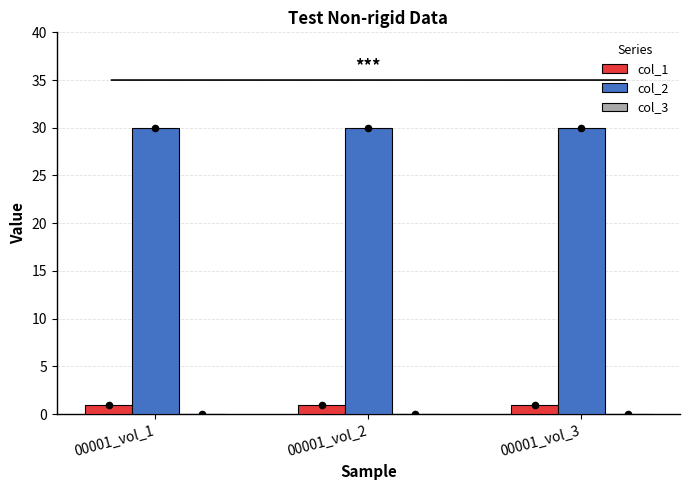

At which category is the sum across all series the highest?

00001_vol_1